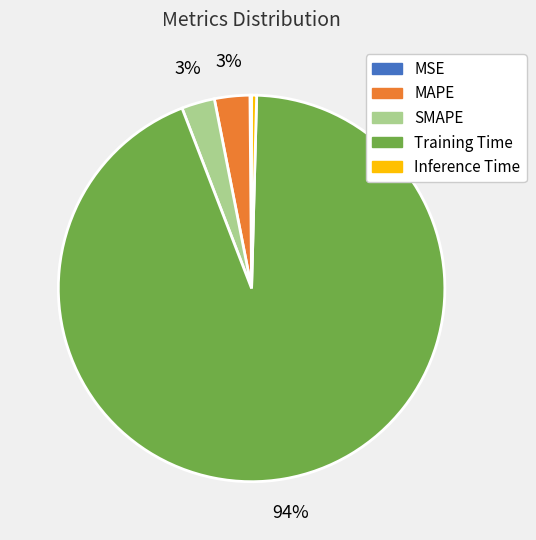

Does SMAPE account for over 50% of the chart?

No